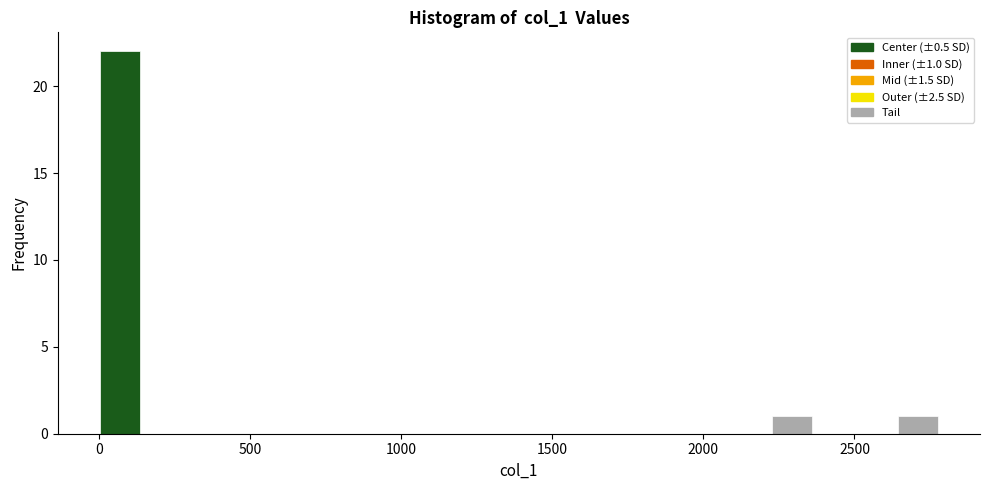

Around what value on the x-axis is the tallest bar? Give the approximate position of its centre, as read against the axis.

50